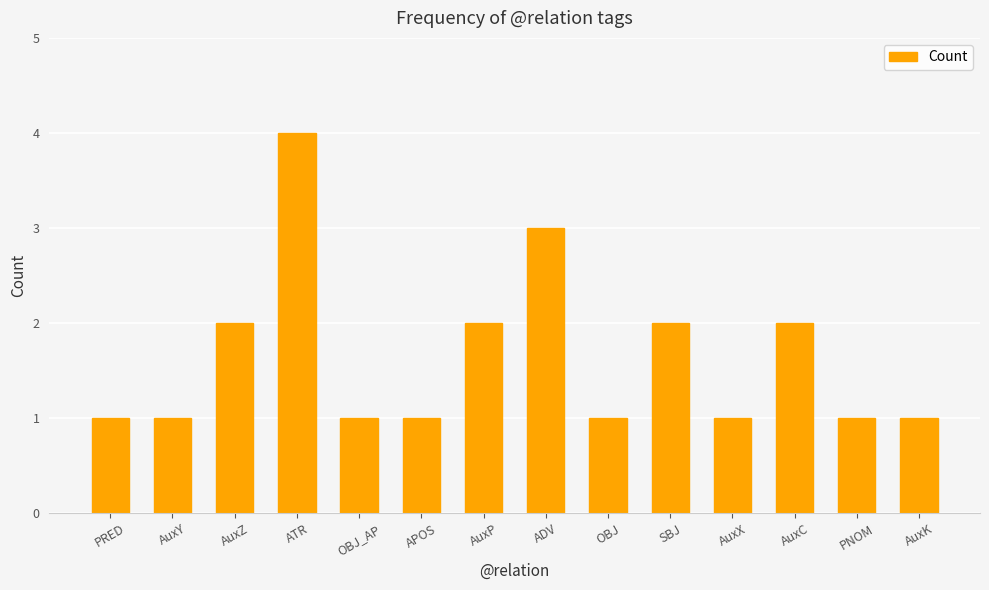

What position from the left is OBJ_AP?

5